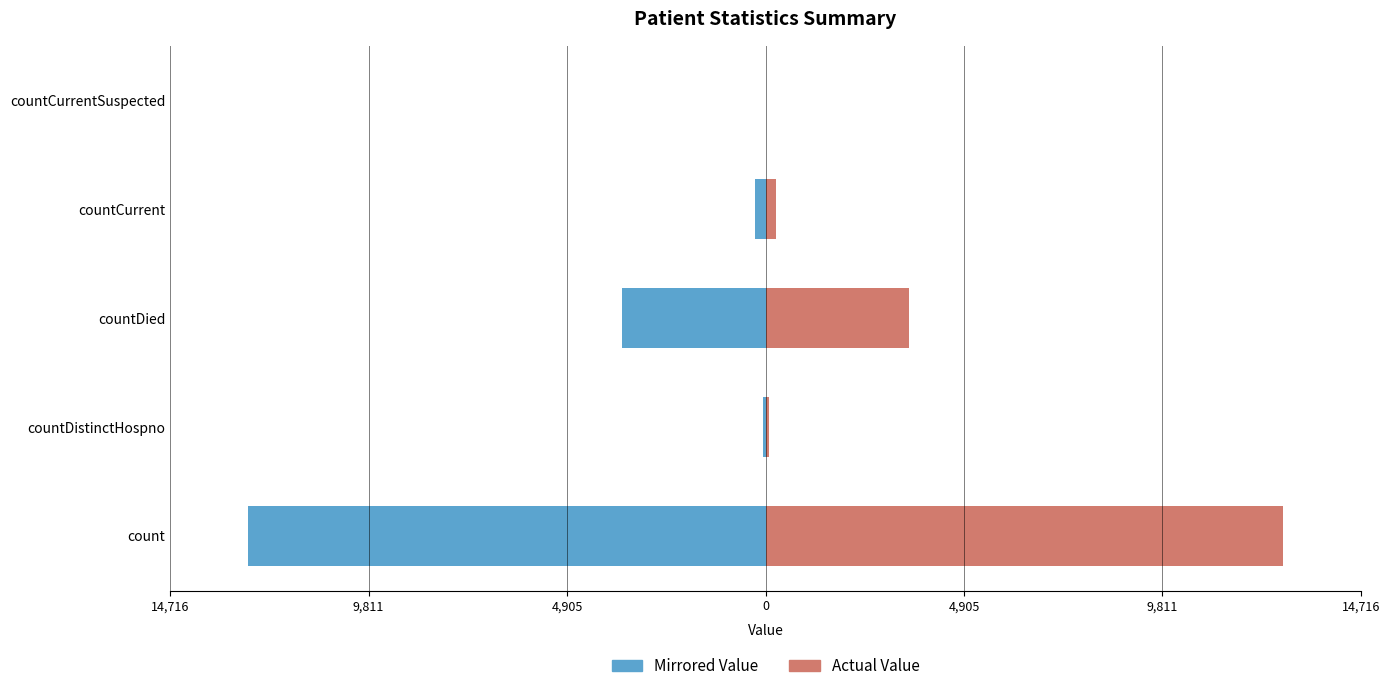

What are all the series names shown in the legend?

Mirrored Value, Actual Value